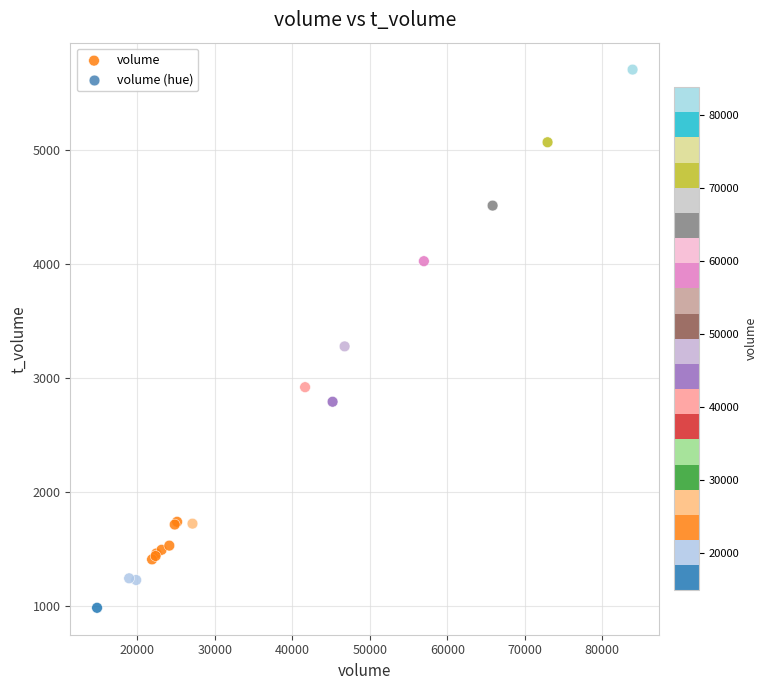

What Y value in the scatter plot is closest to 3346?

3279